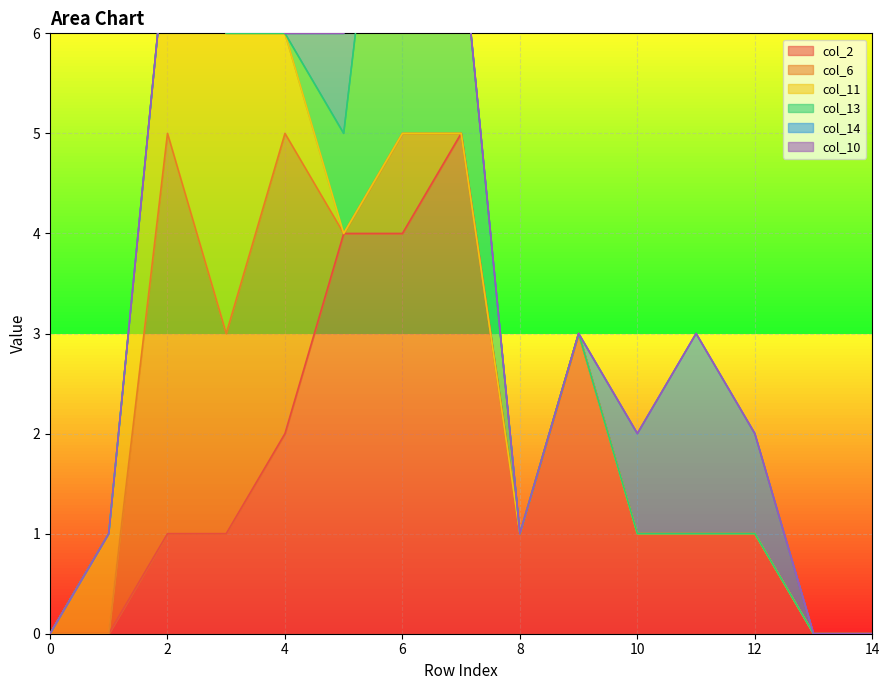

What is the maximum value for col_13?

5